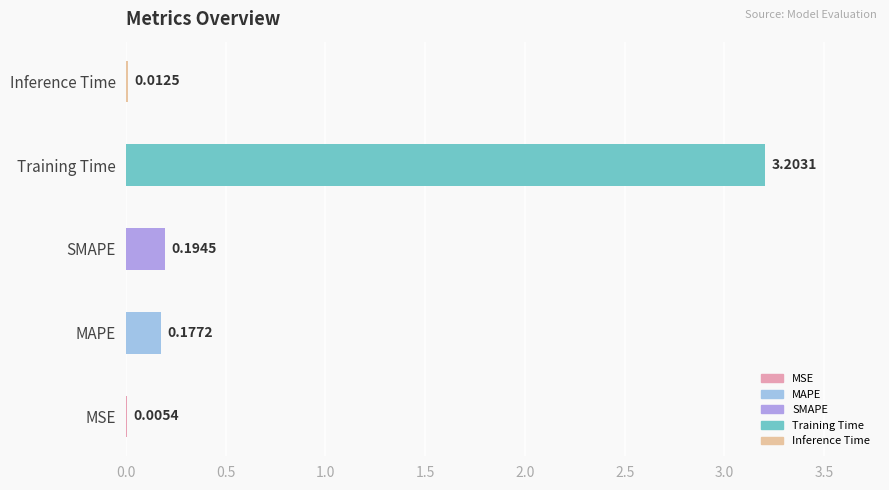

What is the difference between the values at MSE and Training Time?

3.2